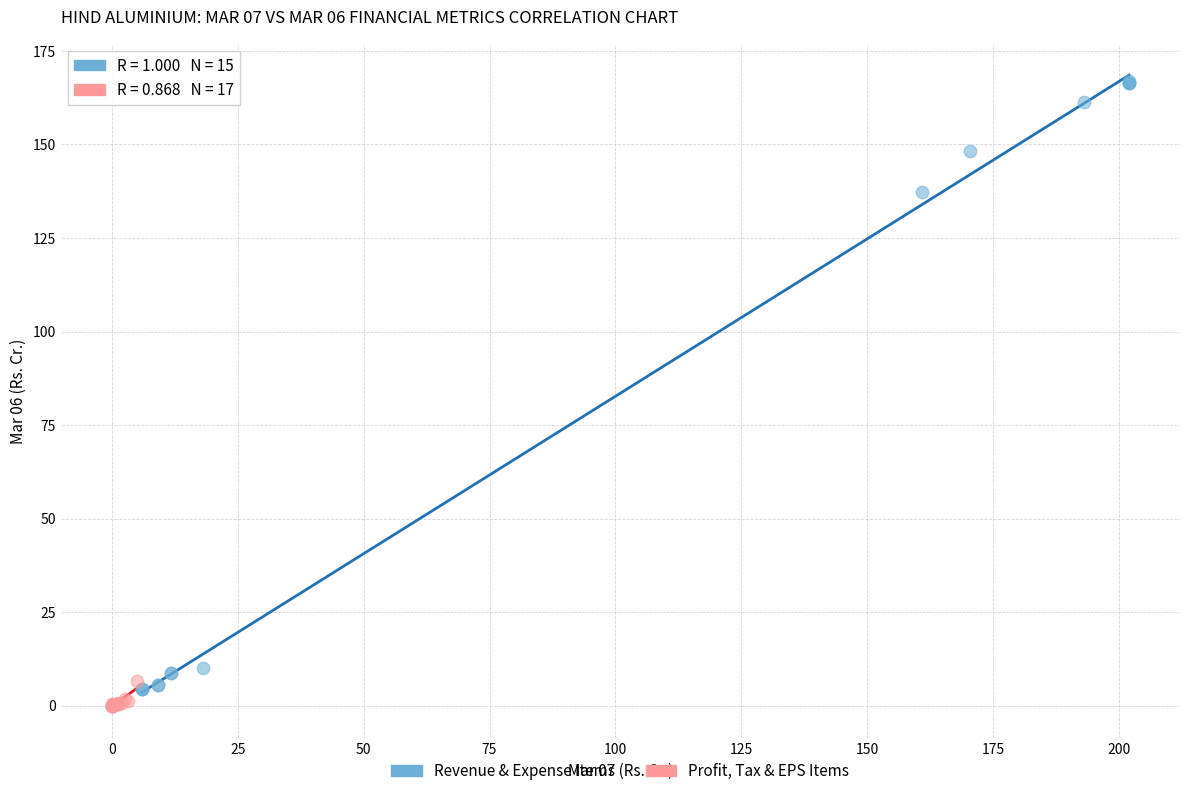

Which series reaches the maximum Y coordinate?

Revenue & Expense Items